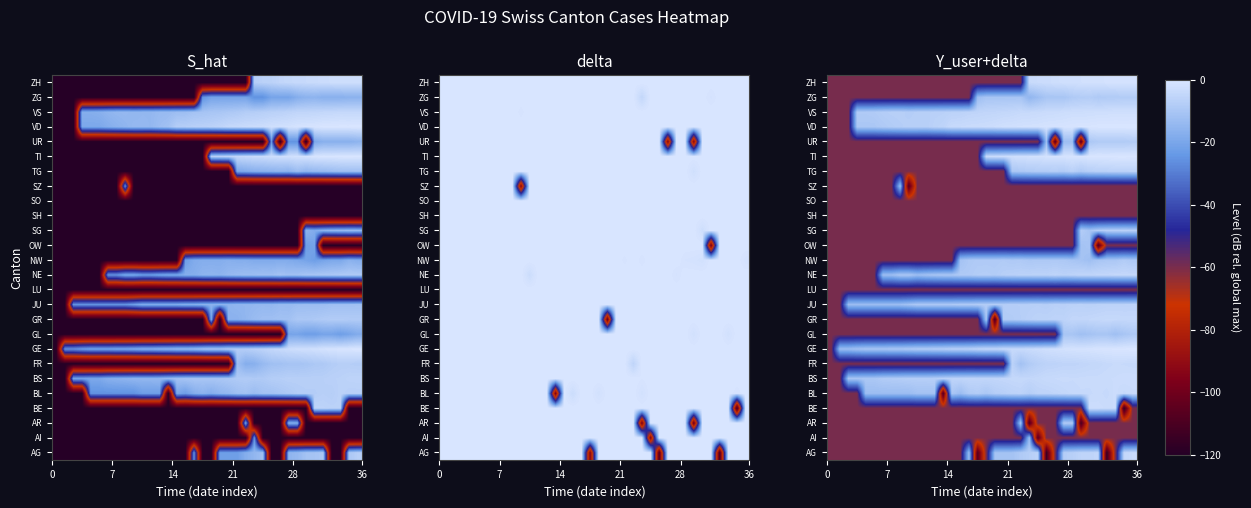

List the series in order of their peak value, highest first.

VD, GE, TI, ZH, VS, BS, BE, BL, AG, FR, GR, NE, JU, TG, SG, UR, ZG, NW, AR, GL, OW, AI, SZ, LU, SH, SO